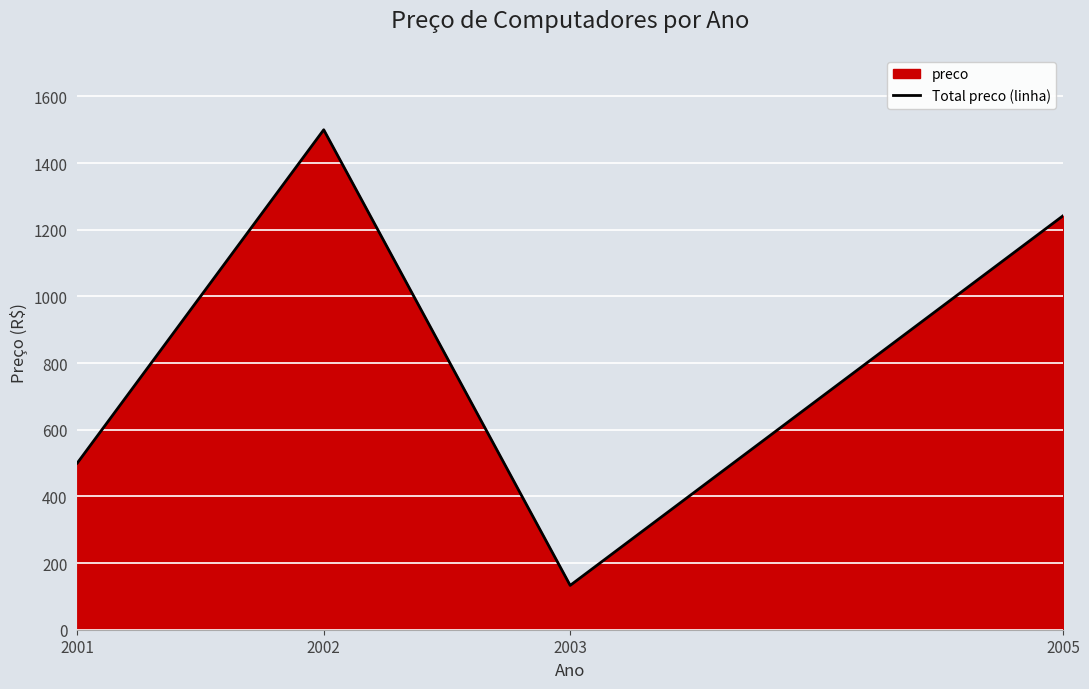

The value at 2002 is 857. True or false?

False